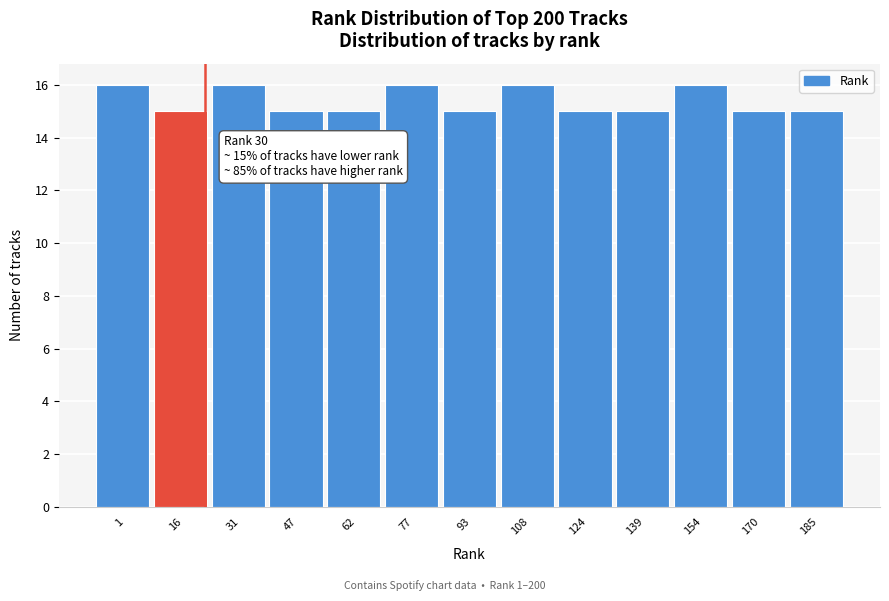

Reading right to left, transcribe all the data shown in this chart.

185=15	170=15	154=16	139=15	124=15	108=16	93=15	77=16	62=15	47=15	31=16	16=15	1=16